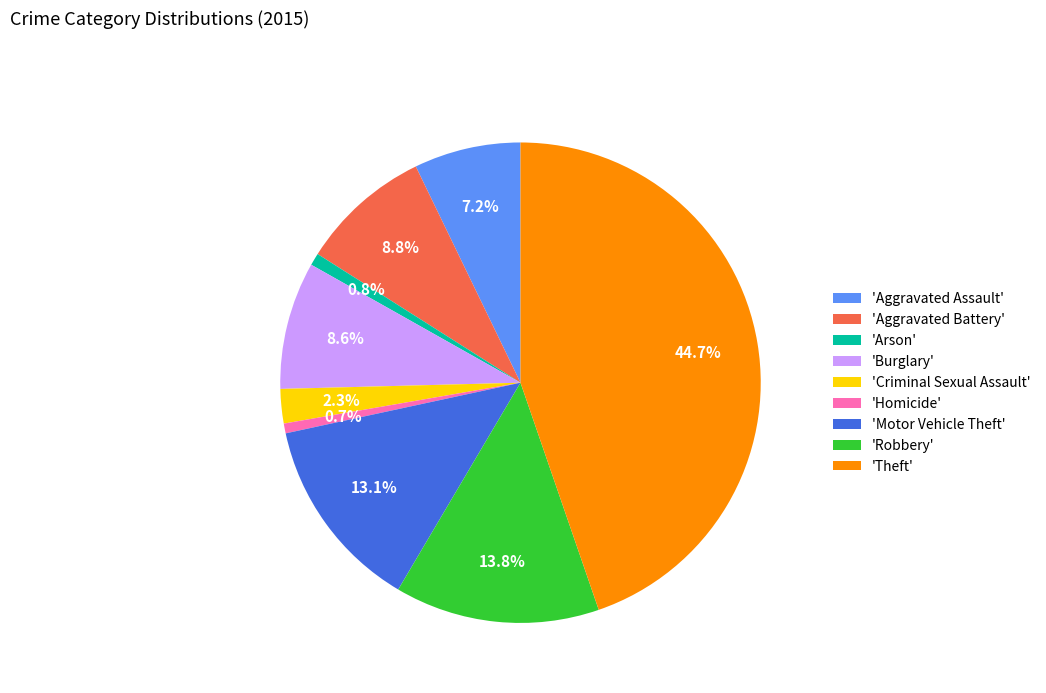

Which slice is the largest?

'Theft'